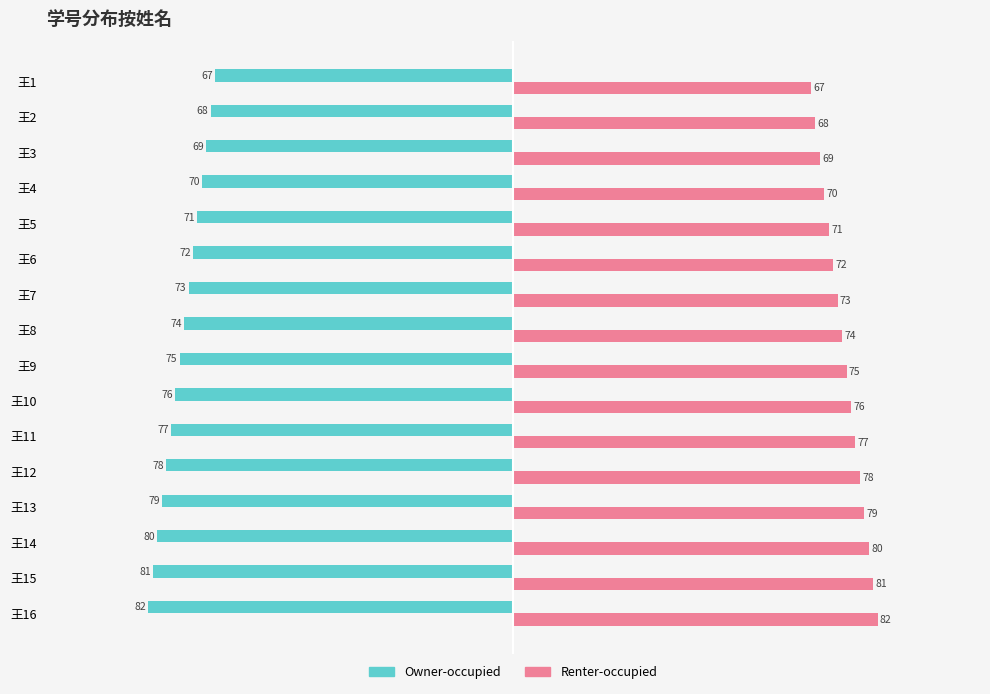

Rank the series at 王5 from lowest to highest value.

Owner-occupied, Renter-occupied